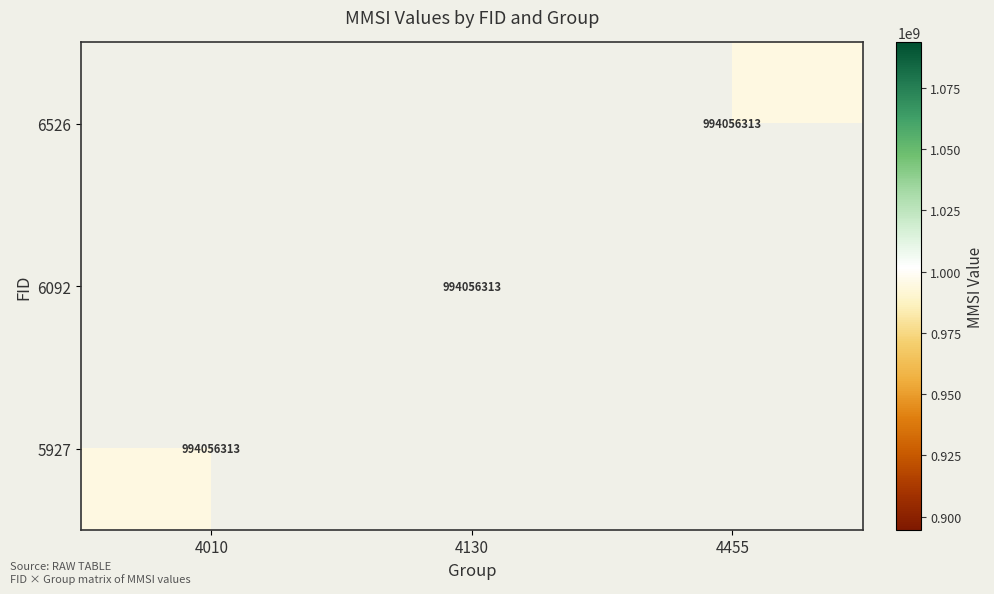

Is it true that 6526 equals 598826817 at 4455?

False